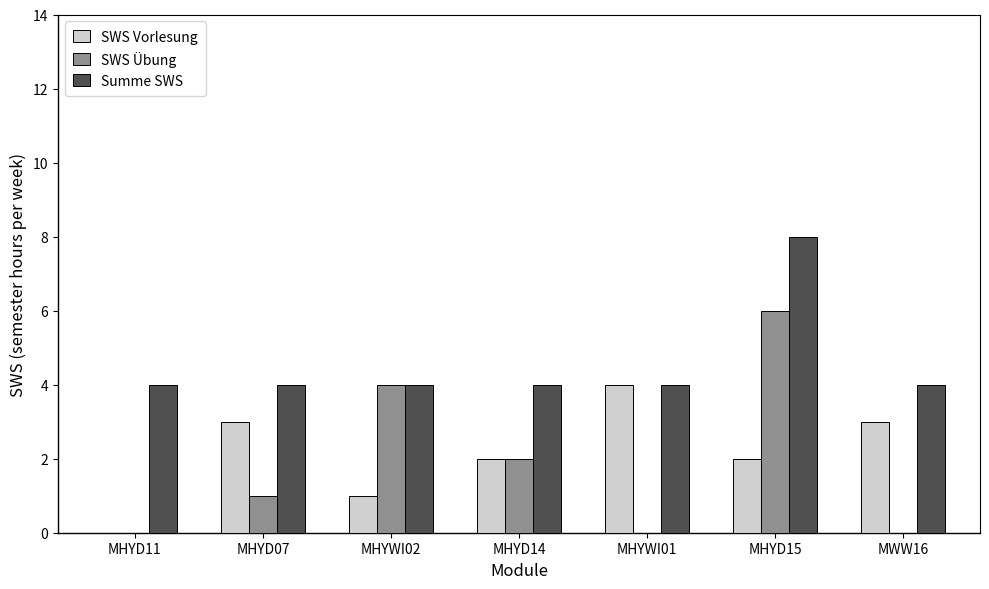

Is it true that Summe SWS equals 4 at MWW16?

True